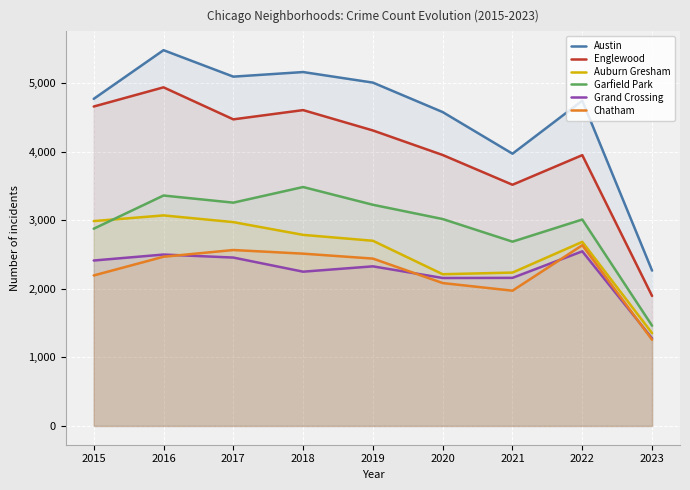

How many interior local peaks does the Garfield Park series have?

3